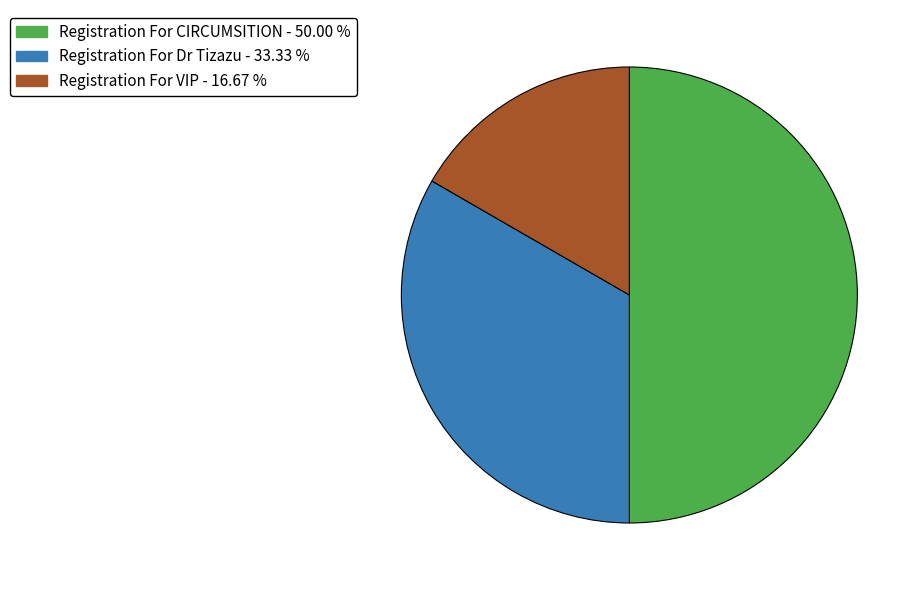

What is the smallest slice in the pie chart?

Registration For VIP